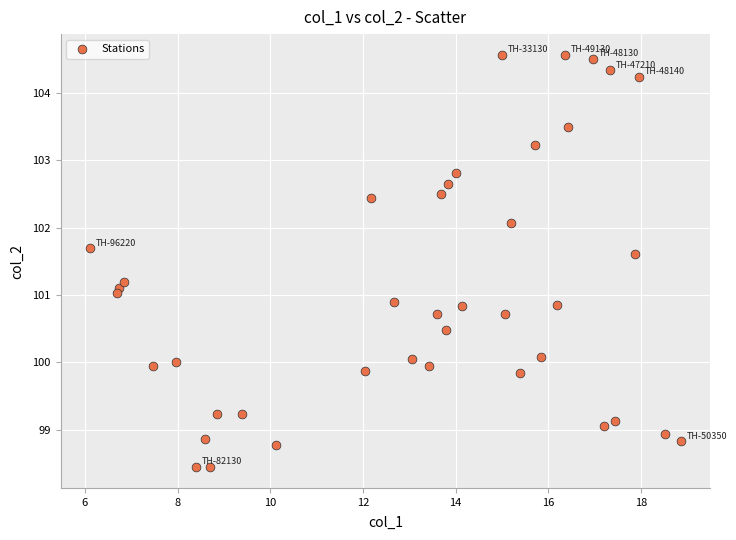

What is the range of X values (max minus min)?

12.7